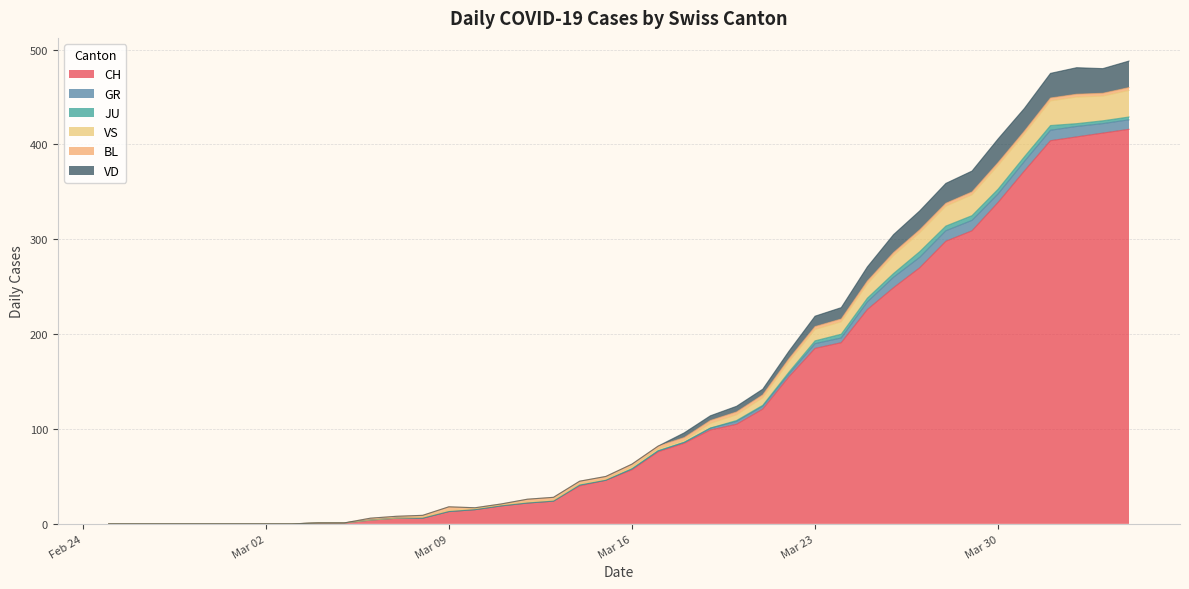

What is the label of the 5th point from the left?

2020-02-29